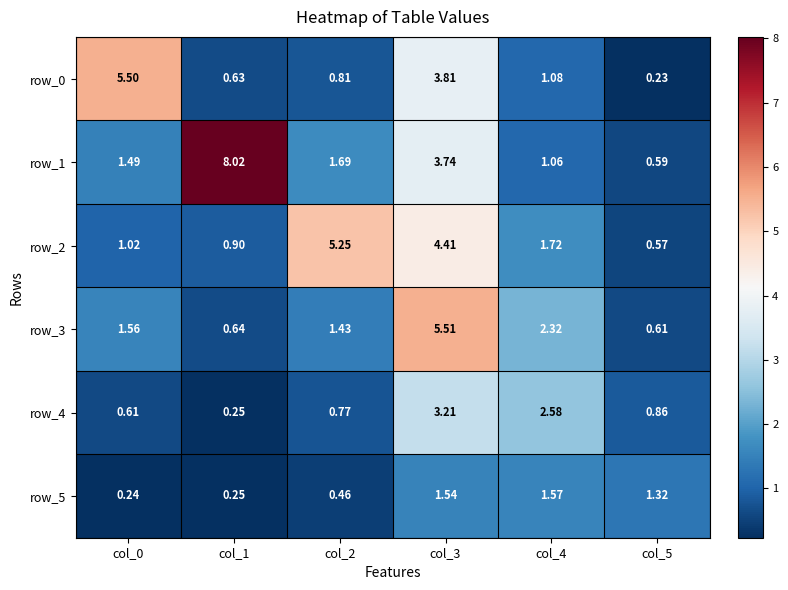

Is the value of row_5 at col_4 greater than the value of row_3 at col_3?

No